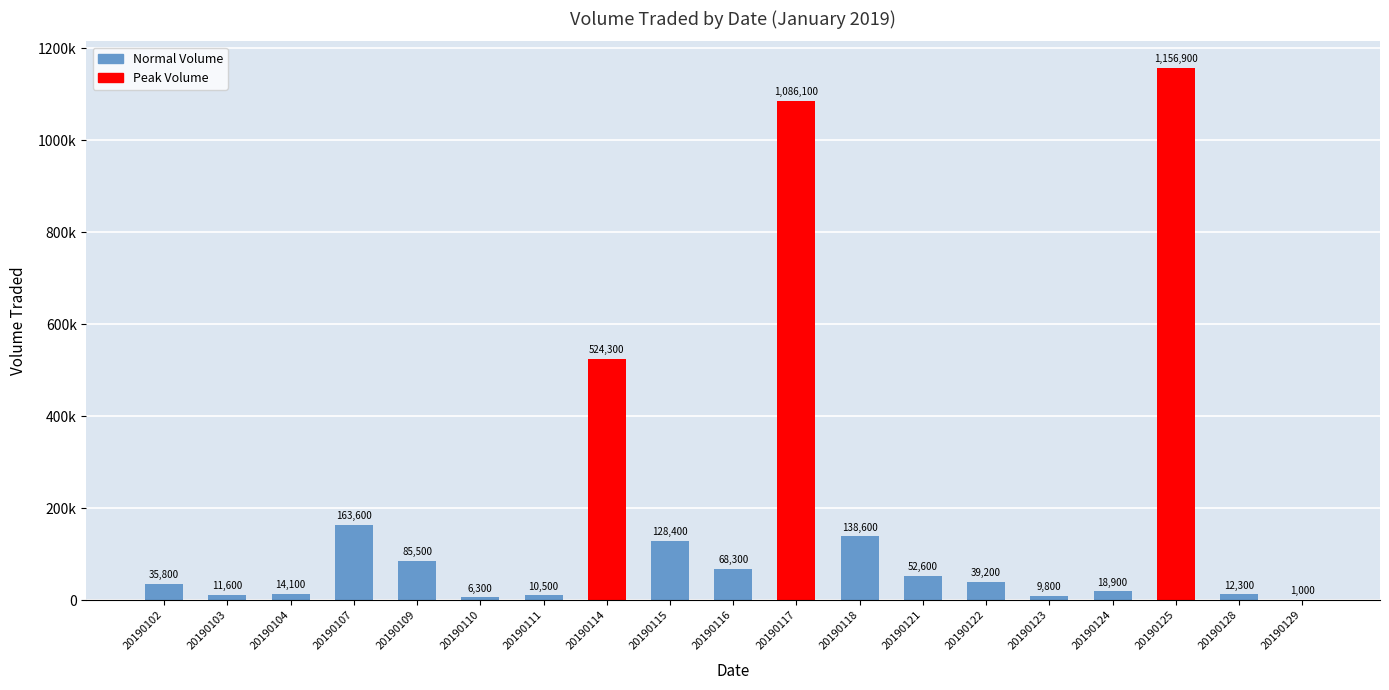

Approximately how many times larger is the value at 20190123 compared to 20190102?

0.3